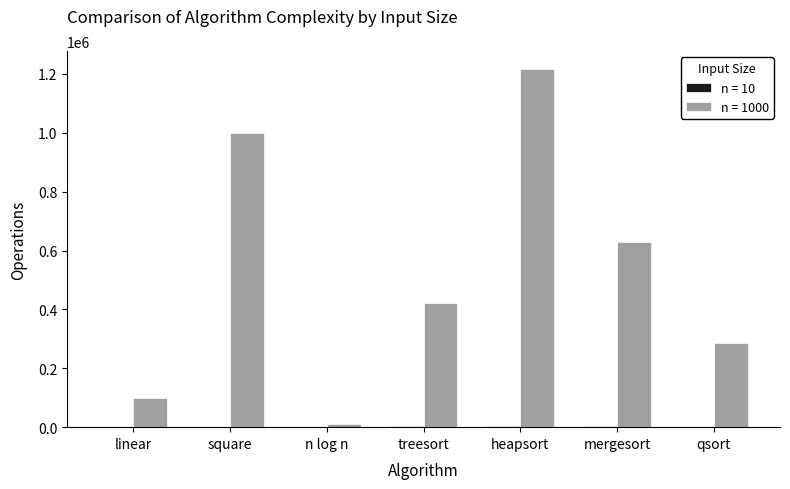

What position from the right is square?

6